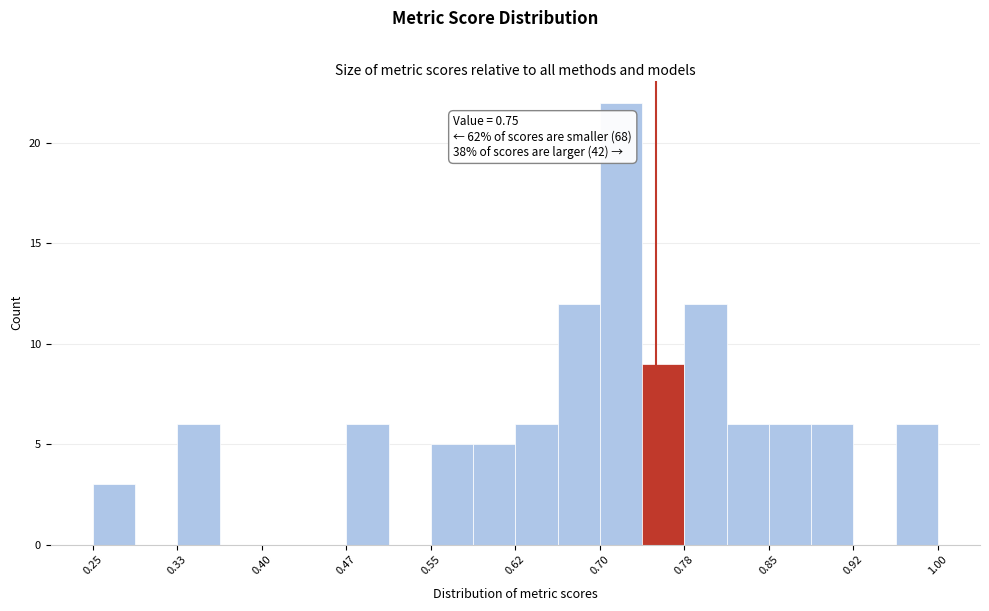

Around what value on the x-axis is the tallest bar? Give the approximate position of its centre, as read against the axis.

0.72